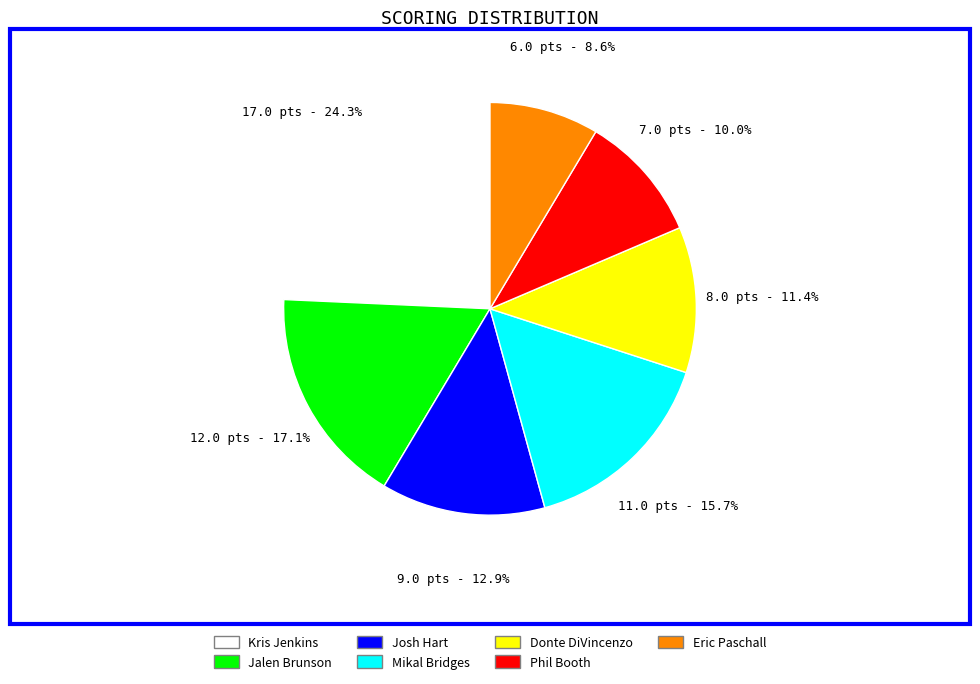

True or false: Donte DiVincenzo accounts for 11% of the total.

True